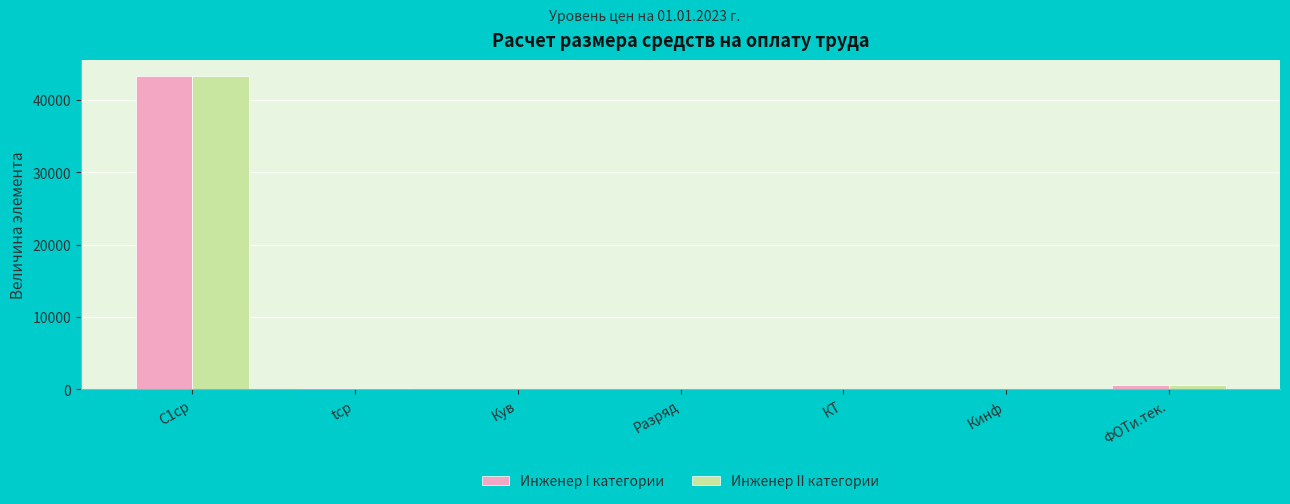

What is the greatest value displayed?

43361.0